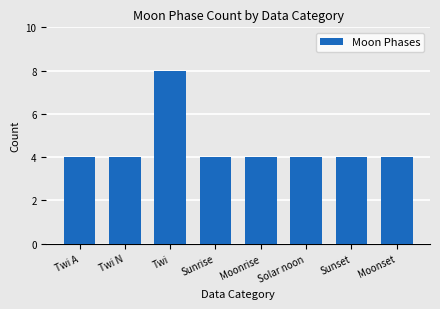

What is the label of the 6th bar from the left?

Solar noon